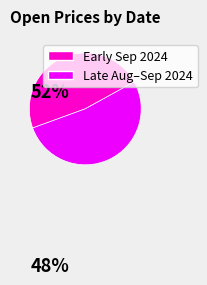

Which category has the biggest portion of the pie?

Late Aug–Sep 2024